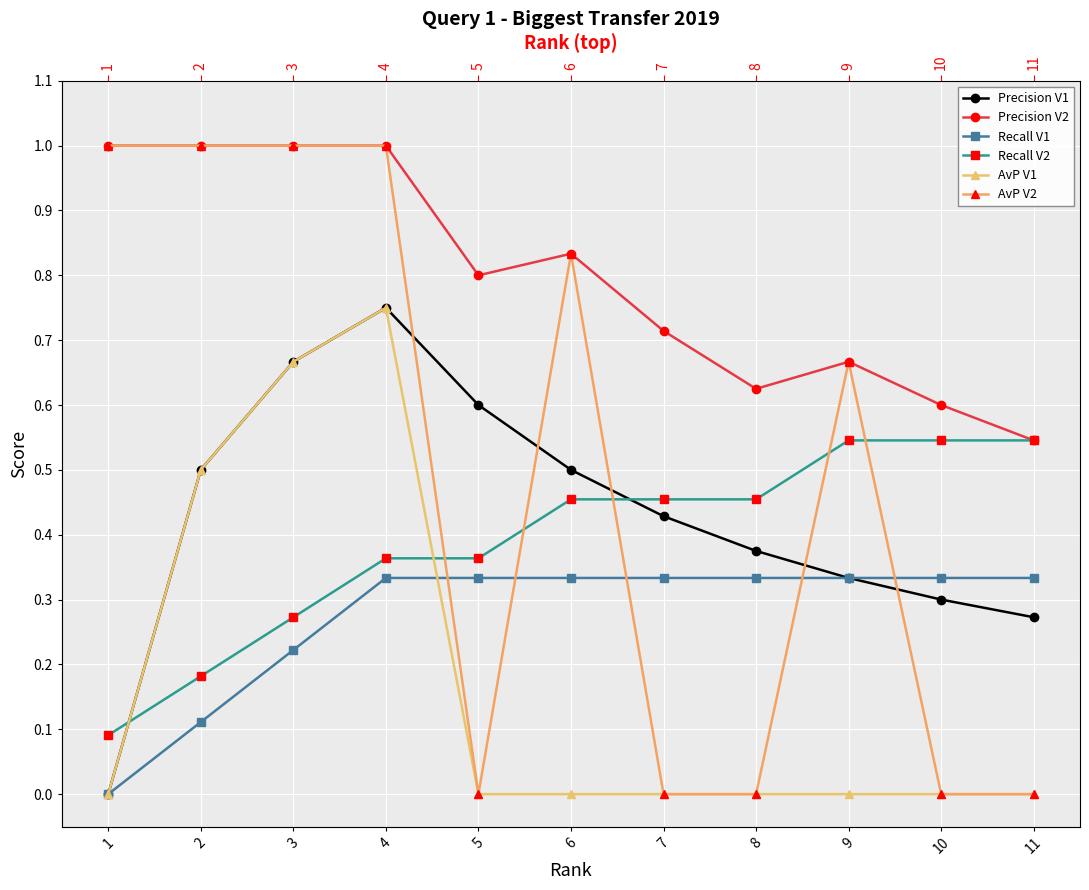

What is the spread (max minus min) of values at 5?

0.8